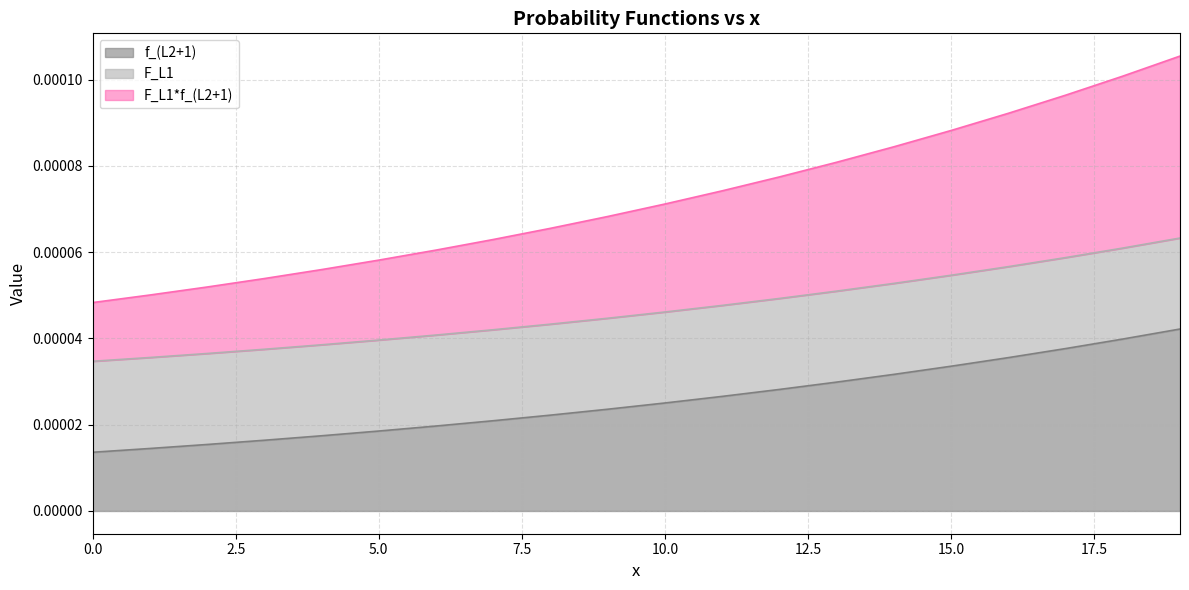

Rank the categories by F_L1*f_(L2+1) value from lowest to highest.

0, 1, 2, 3, 4, 5, 6, 7, 8, 9, 10, 11, 12, 13, 14, 15, 16, 17, 18, 19